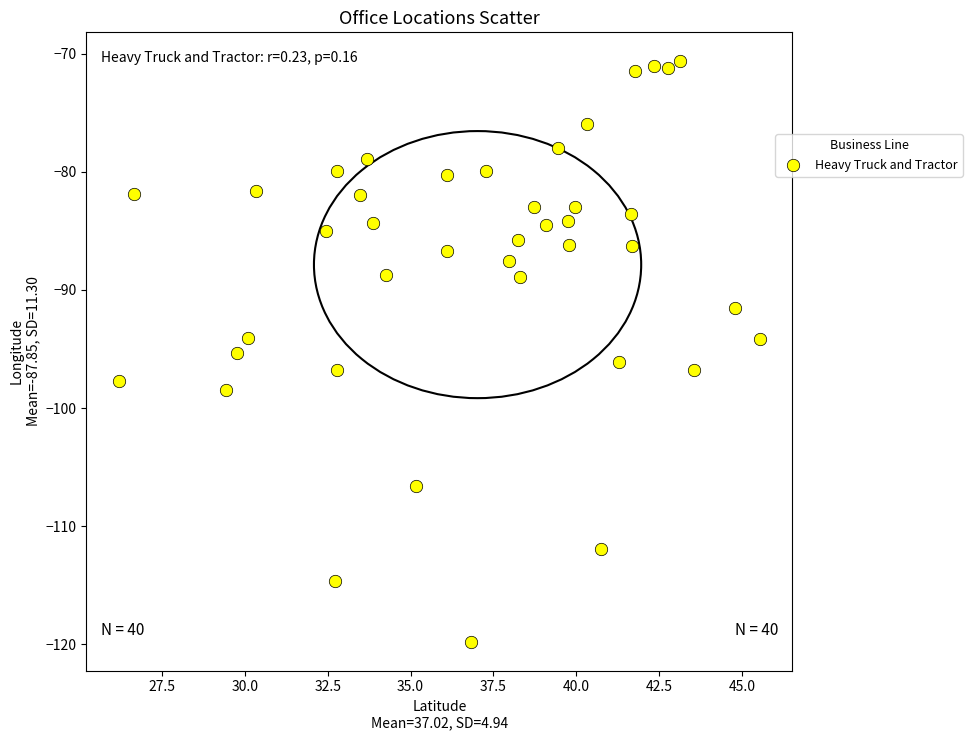

What is the range of X values (max minus min)?

19.4